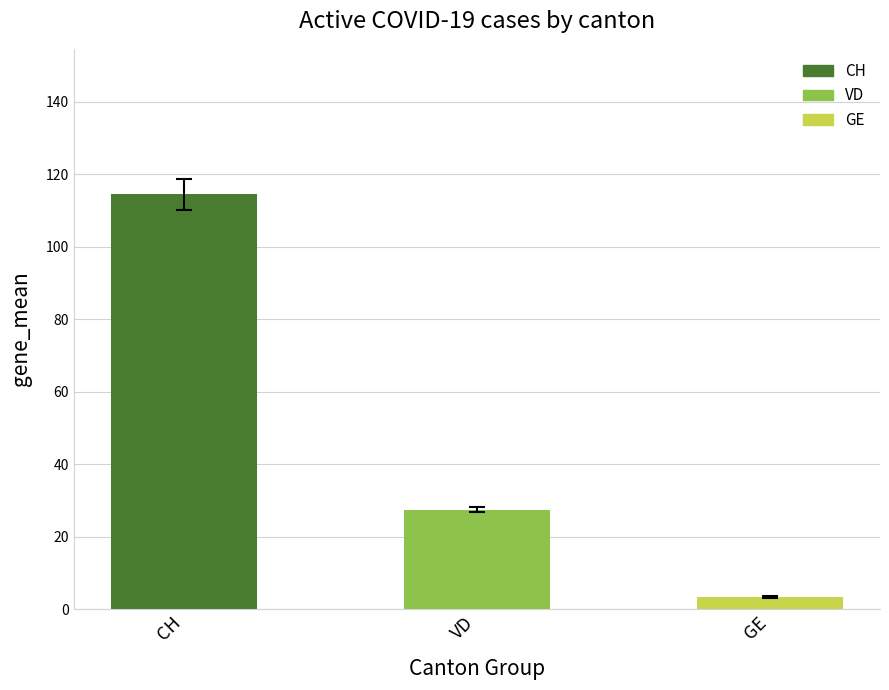

The GE series shows 5 at 2020-06-11. True or false?

False